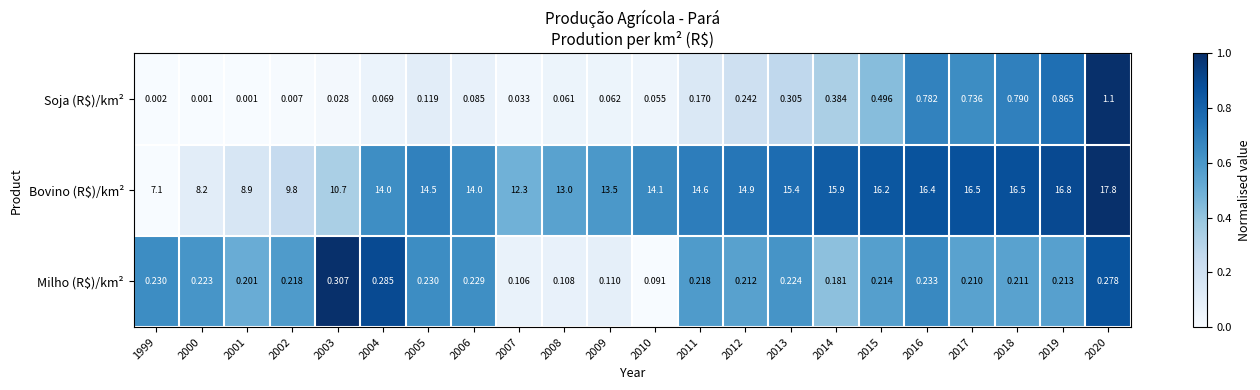

Which series has the largest total across all categories?

Bovino (R$)/km²